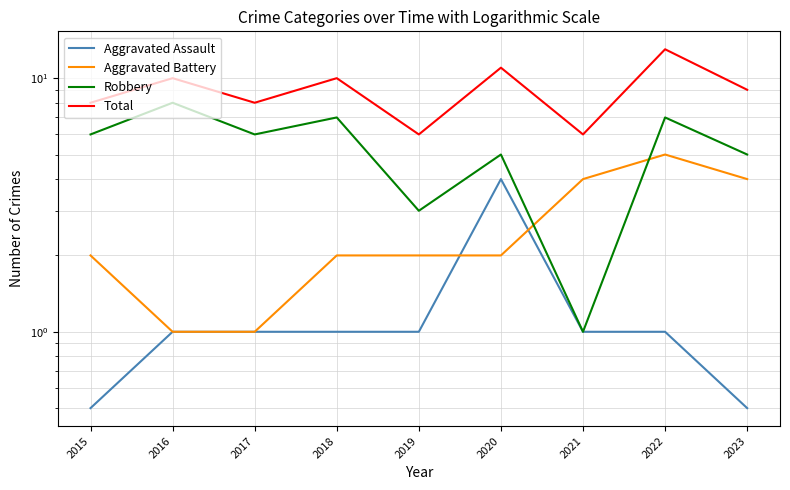

Reading left to right, what are all the values shown in this chart?

Aggravated Assault: 0.5	1.0	1.0	1.0	1.0	4.0	1.0	1.0	0.5
Aggravated Battery: 2.0	1.0	1.0	2.0	2.0	2.0	4.0	5.0	4.0
Robbery: 6.0	8.0	6.0	7.0	3.0	5.0	1.0	7.0	5.0
Total: 8.0	10.0	8.0	10.0	6.0	11.0	6.0	13.0	9.0